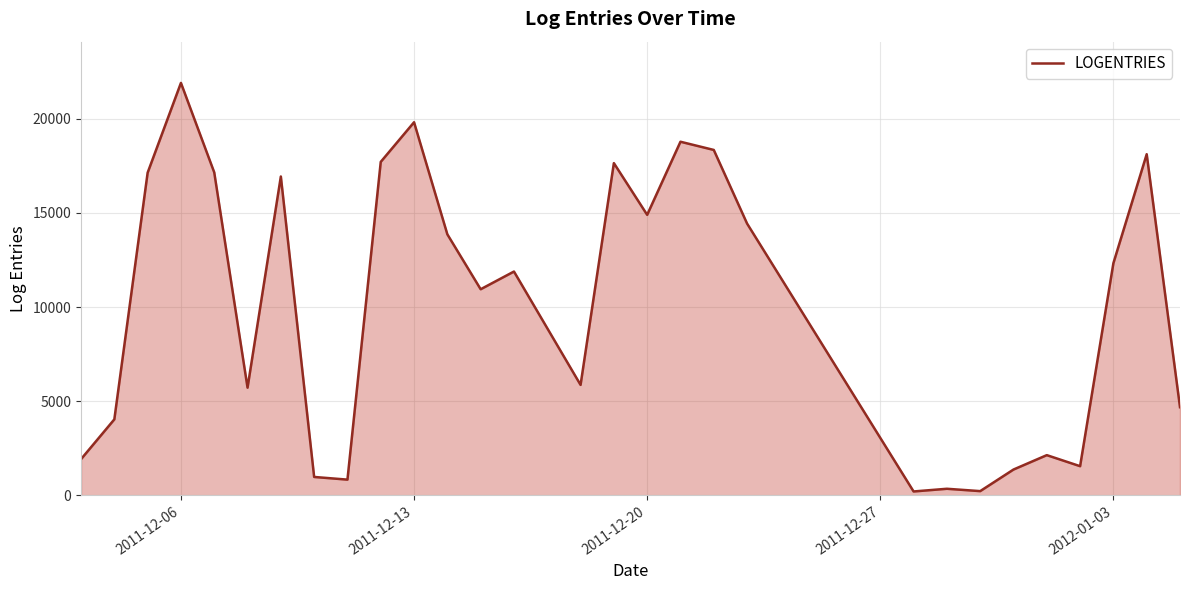

What is the difference between the maximum and minimum values?

21709